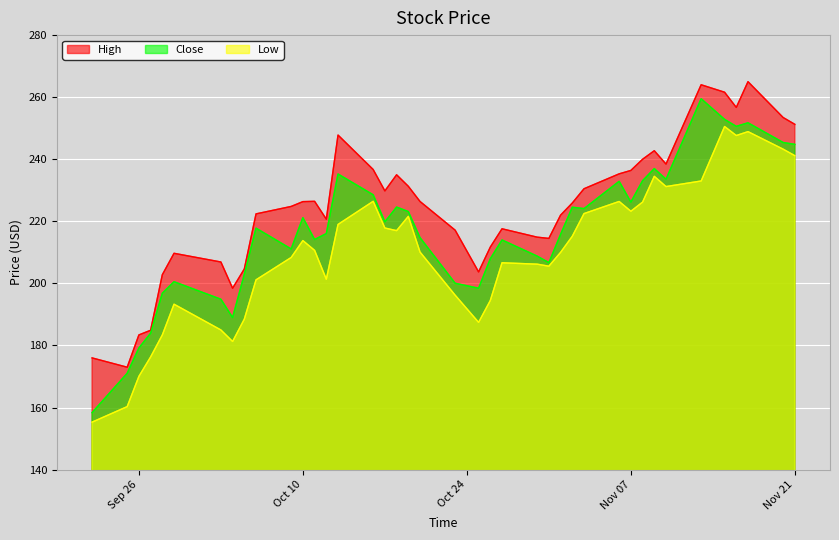

Which series has the largest total across all categories?

High